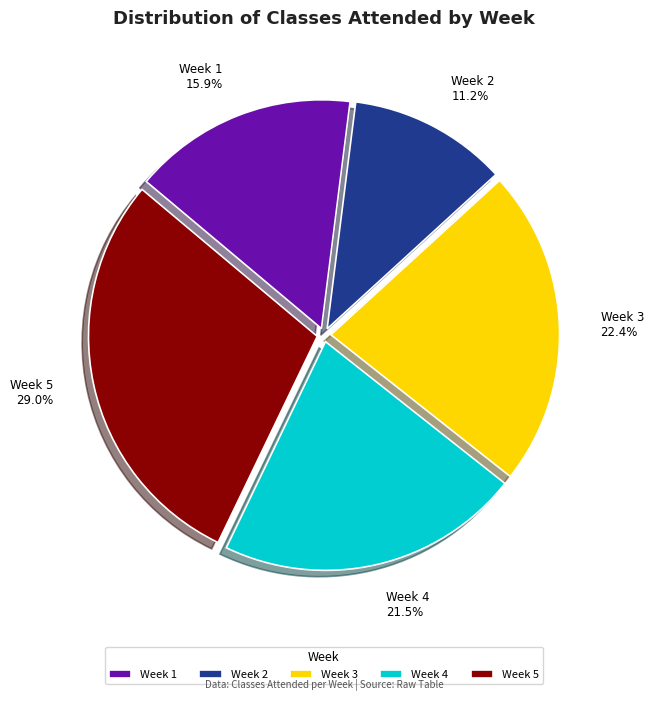

Which category has the biggest portion of the pie?

Week 5